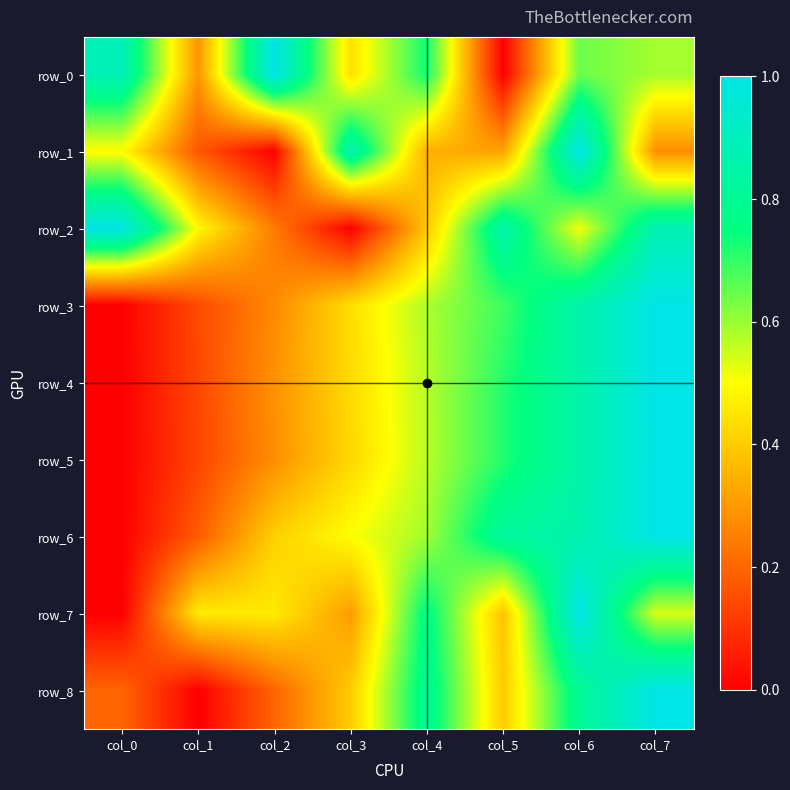

What is the sum of all row_6 values?

4.4